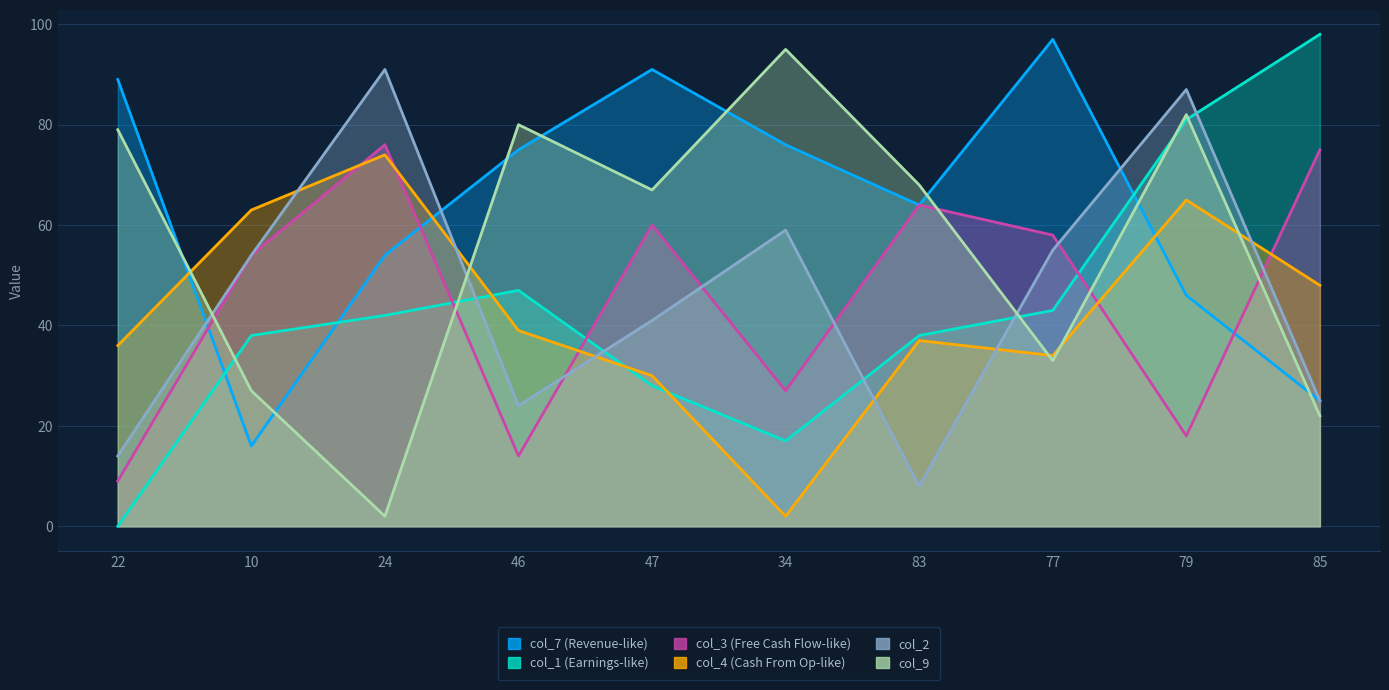

Which series ends up on top after the final intersection of col_1 and col_9?

col_1